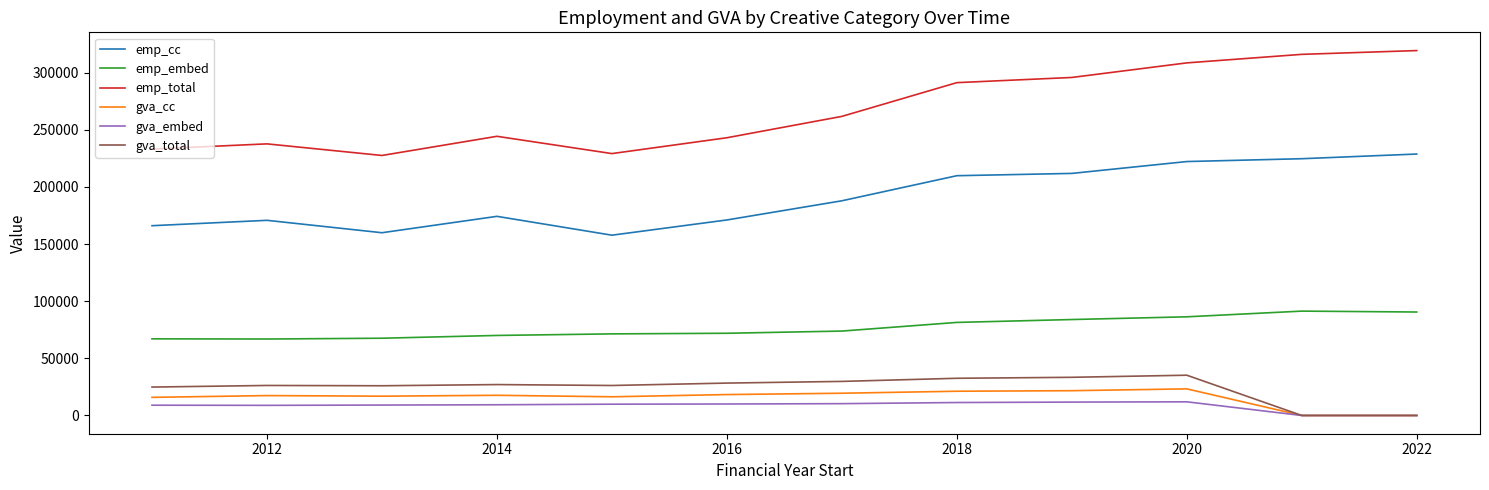

How many series are shown in this chart?

6